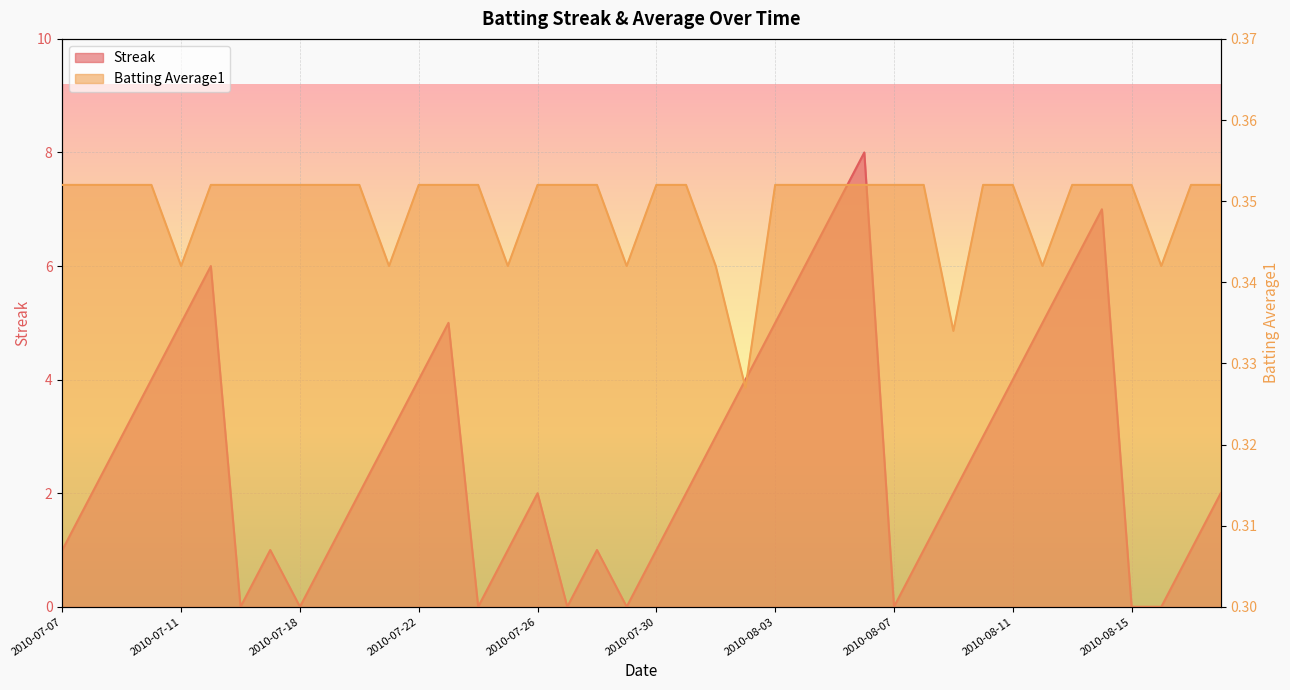

Reading left to right, extract all data points from this chart.

Streak: 1.0	2.0	3.0	4.0	5.0	6.0	0.0	1.0	0.0	1.0	2.0	3.0	4.0	5.0	0.0	1.0	2.0	0.0	1.0	0.0	1.0	2.0	3.0	4.0	5.0	6.0	7.0	8.0	0.0	1.0	2.0	3.0	4.0	5.0	6.0	7.0	0.0	0.0	1.0	2.0
Batting Average1: 0.4	0.4	0.4	0.4	0.3	0.4	0.4	0.4	0.4	0.4	0.4	0.3	0.4	0.4	0.4	0.3	0.4	0.4	0.4	0.3	0.4	0.4	0.3	0.3	0.4	0.4	0.4	0.4	0.4	0.4	0.3	0.4	0.4	0.3	0.4	0.4	0.4	0.3	0.4	0.4